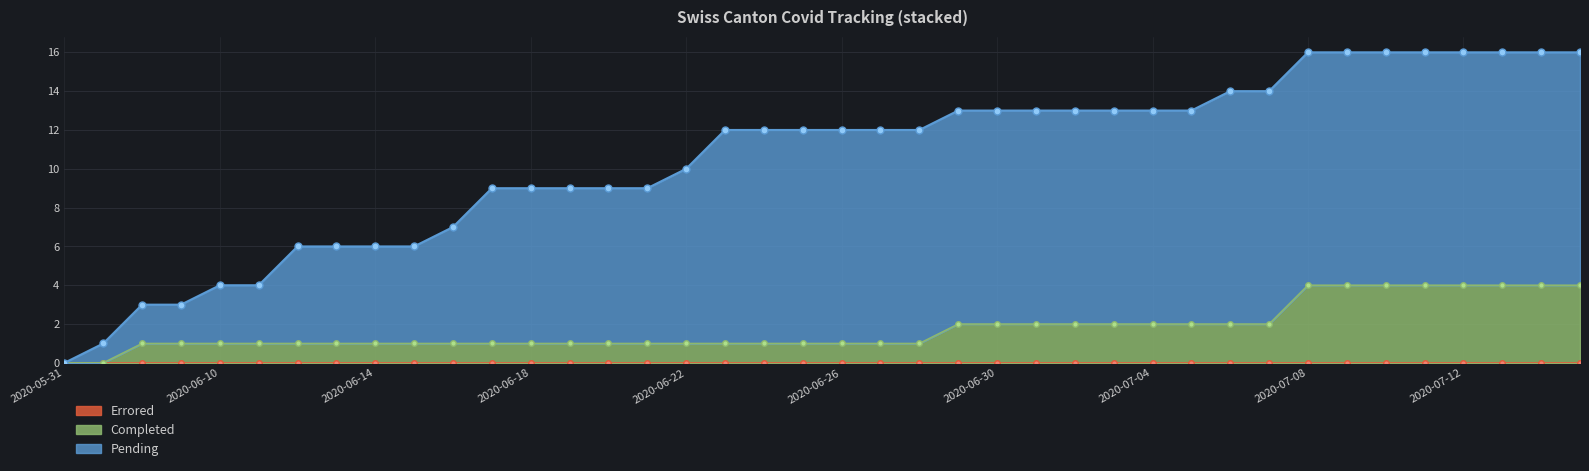

What is the maximum value shown in the chart?

16